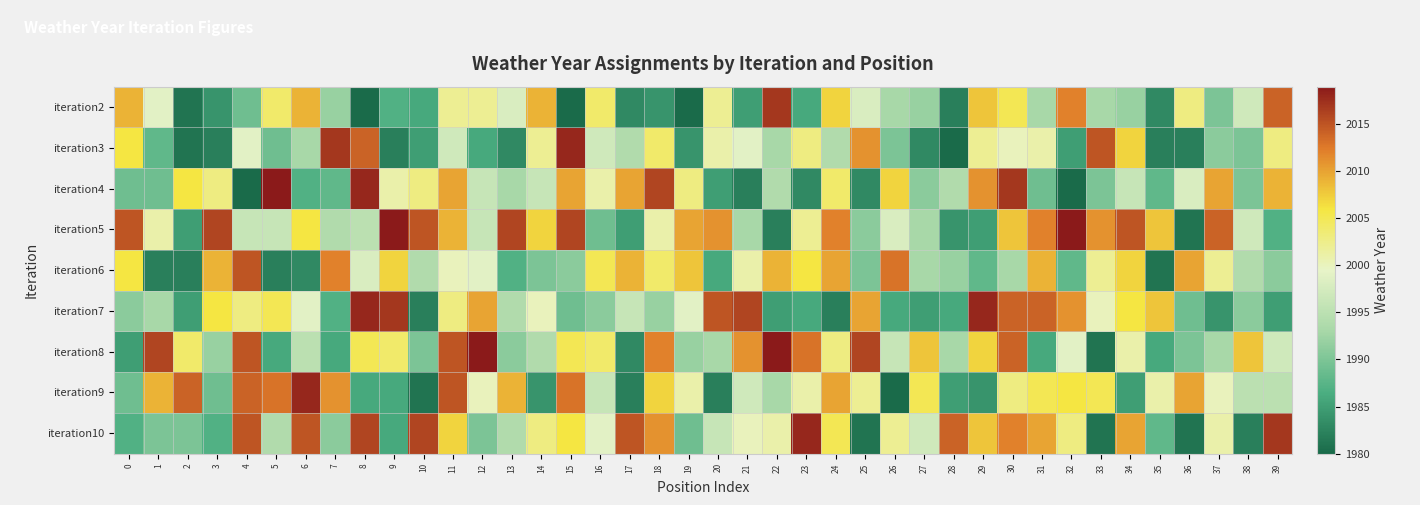

Rank the series at 6 from lowest to highest value.

iteration6, iteration4, iteration3, iteration8, iteration7, iteration5, iteration2, iteration10, iteration9